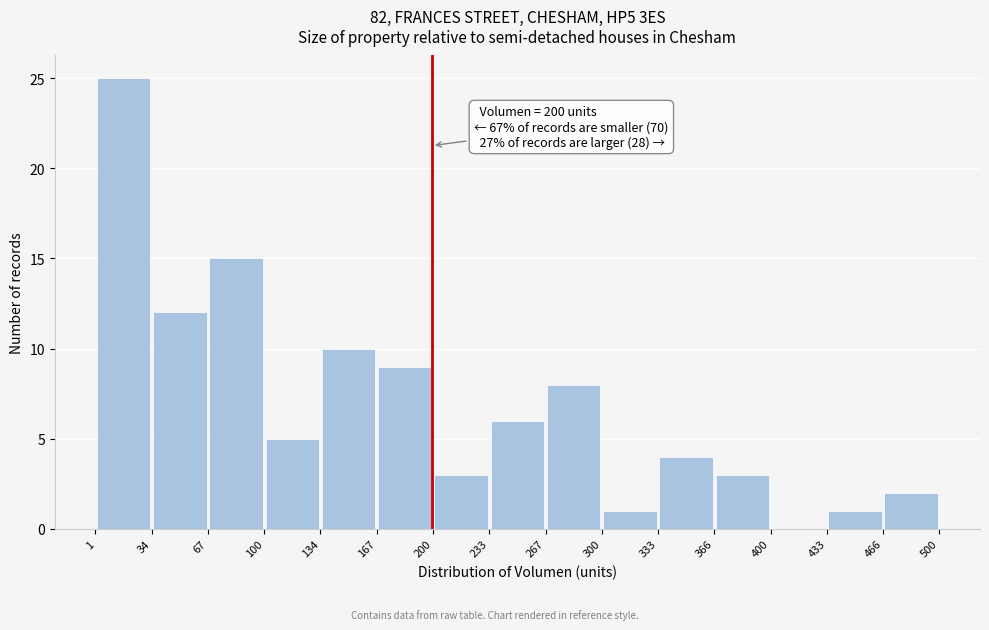

Over which range of the x-axis is the bar tallest?

1 to 34